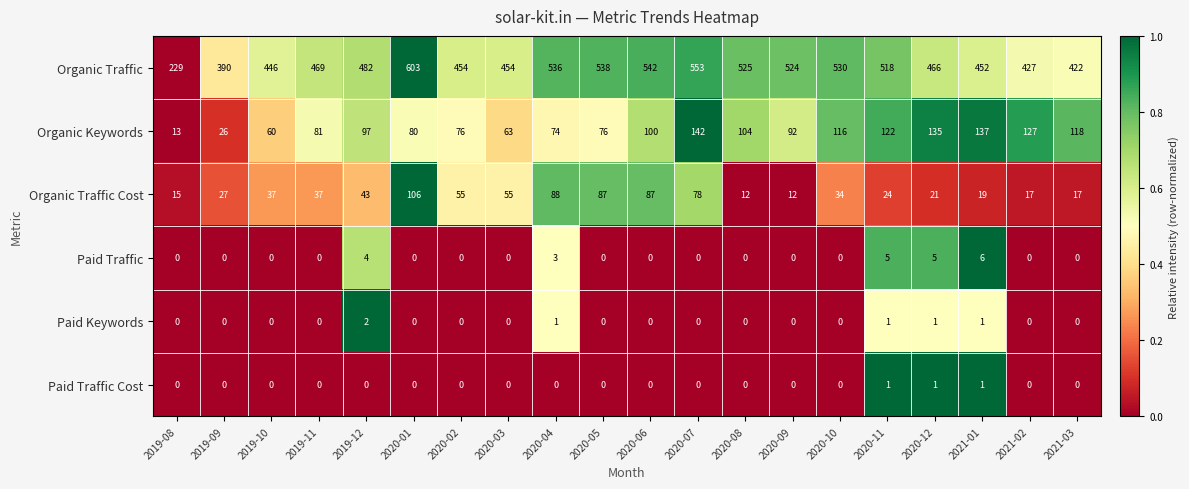

Is it true that Paid Traffic Cost equals 1 at 2019-11?

False